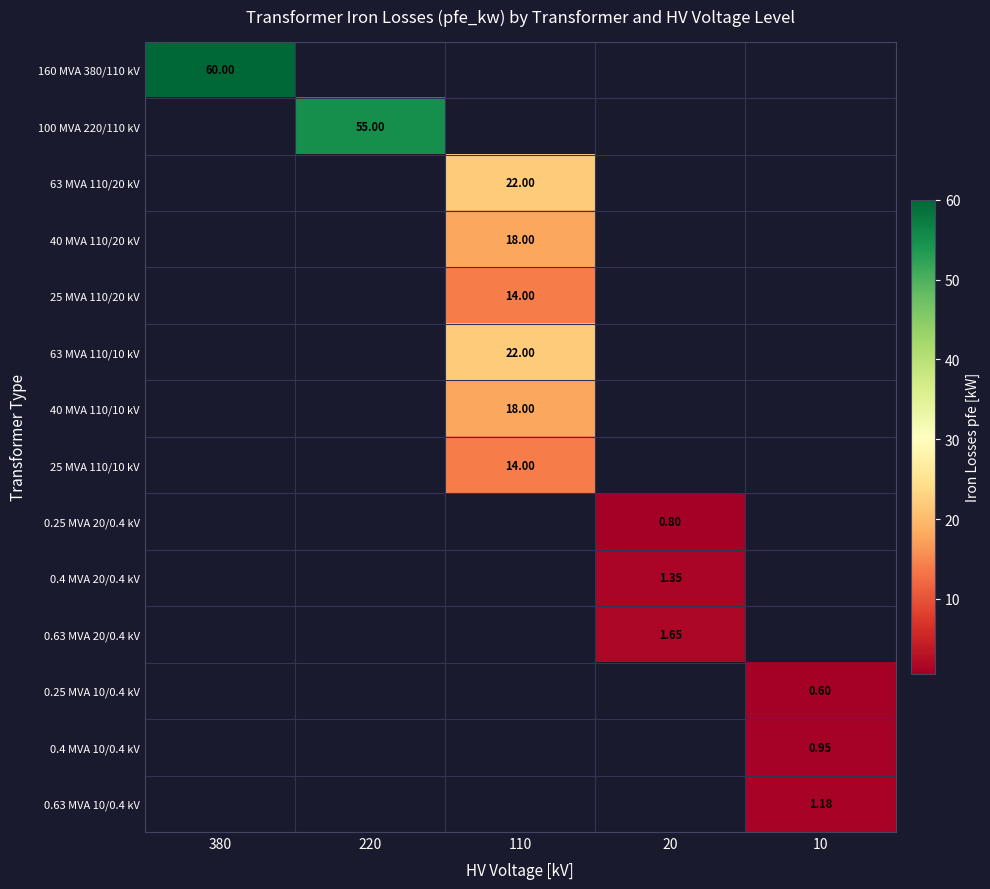

What is the maximum value shown in the chart?

60.0